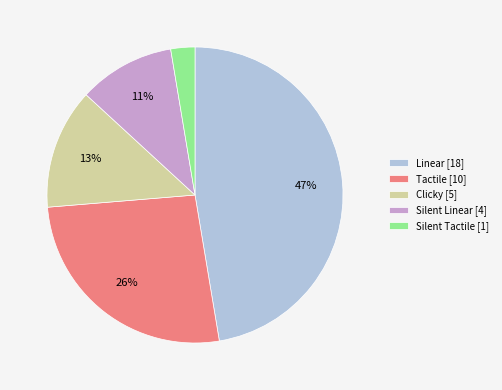

Count the number of slices in the pie.

5